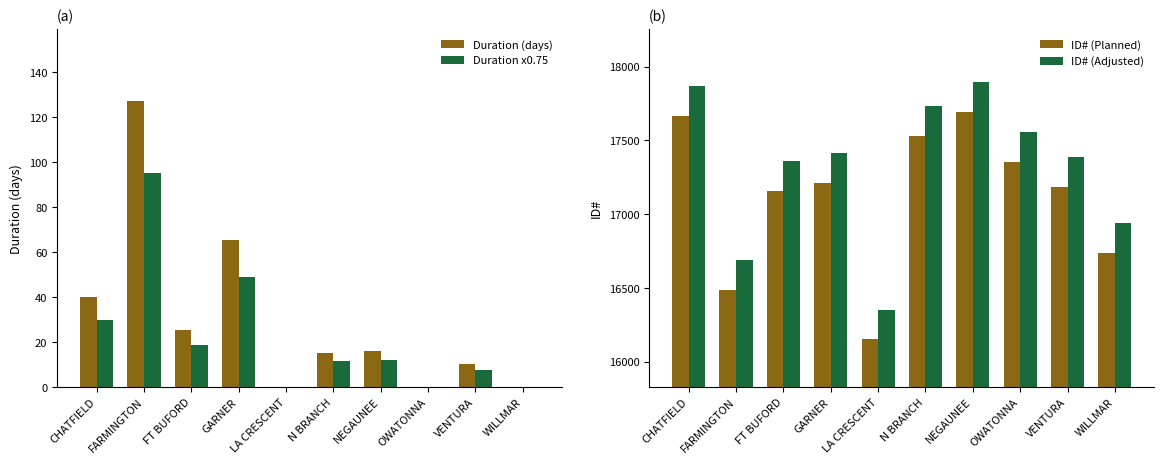

What is the label of the 9th bar from the left?

VENTURA